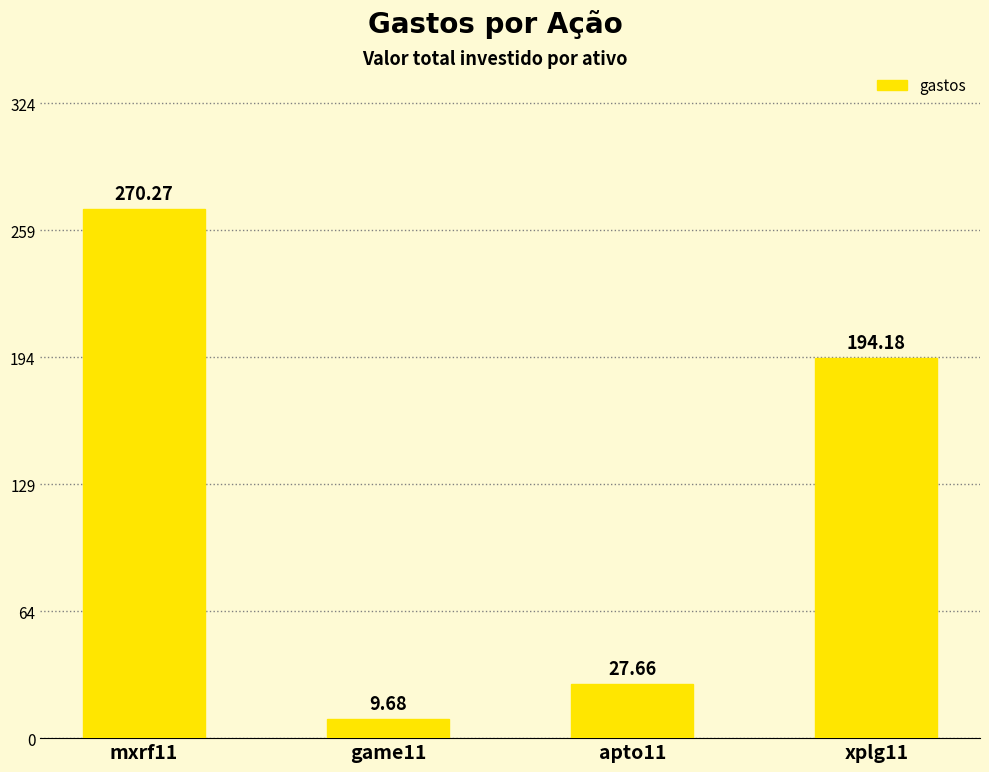

Count the number of values greater than 194.

2